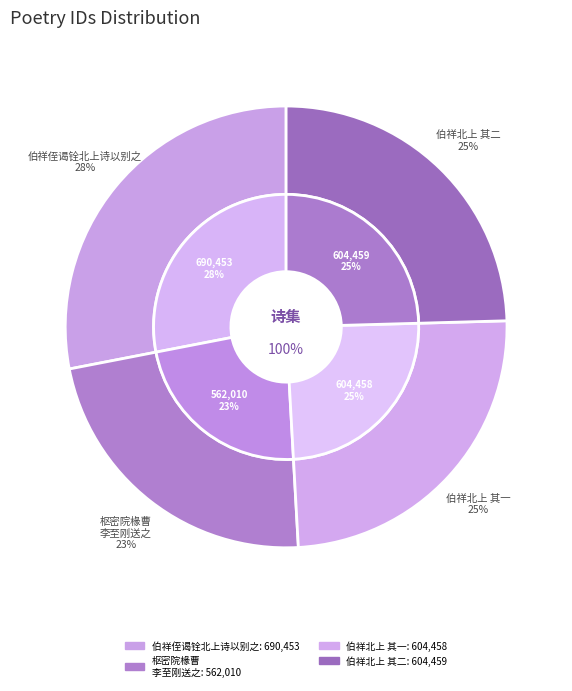

To the nearest percent, what is the combined percentage of 伯祥侄谒铨北上诗以别之 其一 and 伯祥侄谒铨北上诗以别之 其二?

49%